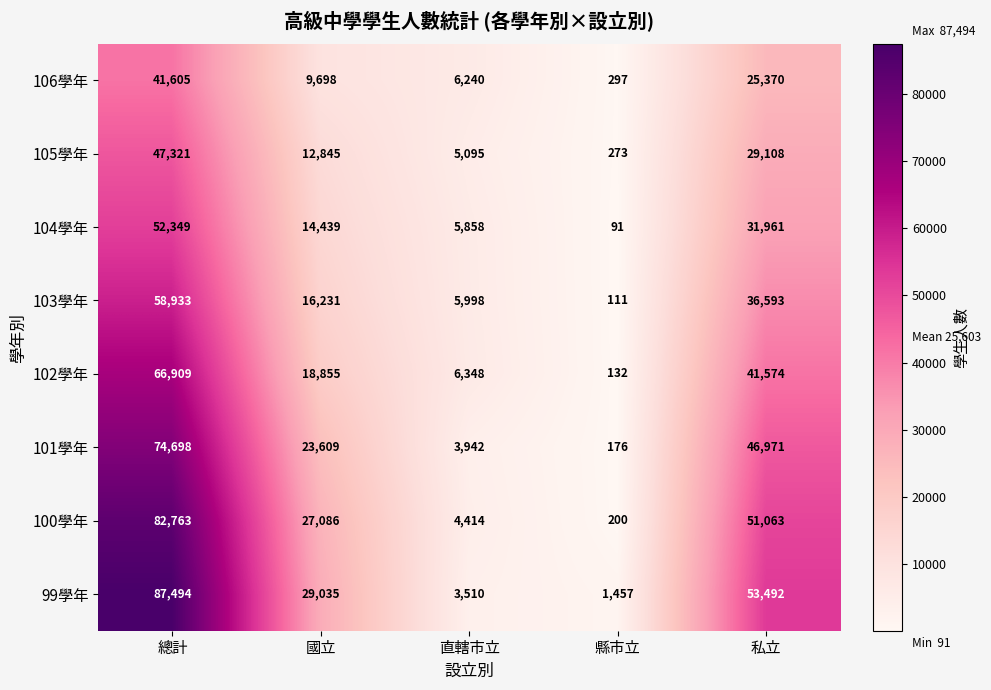

What is the difference between the highest and lowest values at 國立?

19337